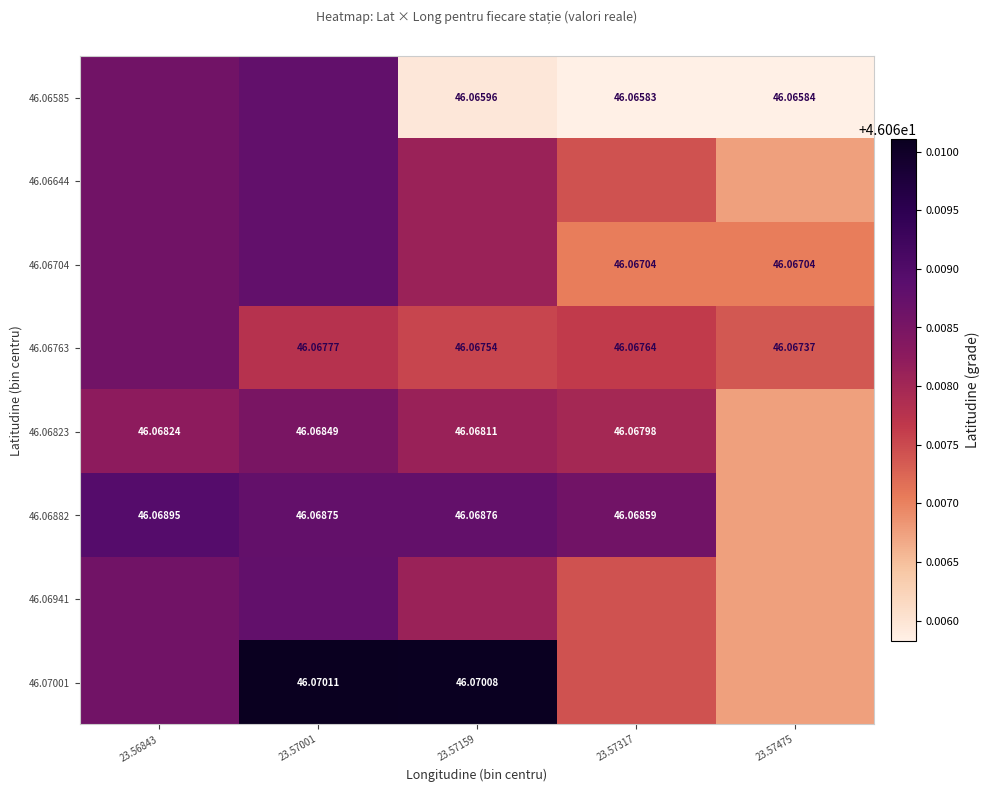

Which series changed the most between 23.57159 and 23.57475?

46.07001